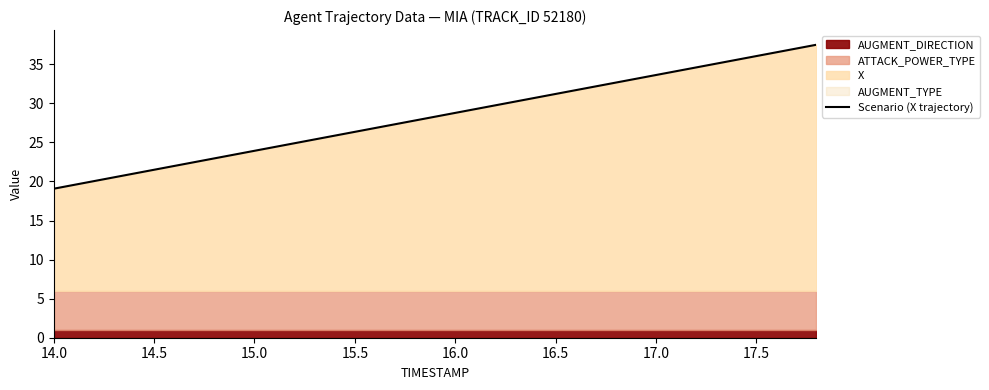

What is the maximum value for Scenario (X trajectory)?

37.5